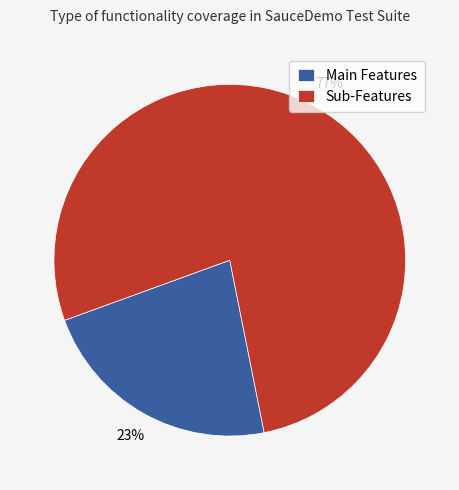

To the nearest percent, what is the combined percentage of Main Features and Sub-Features?

100%